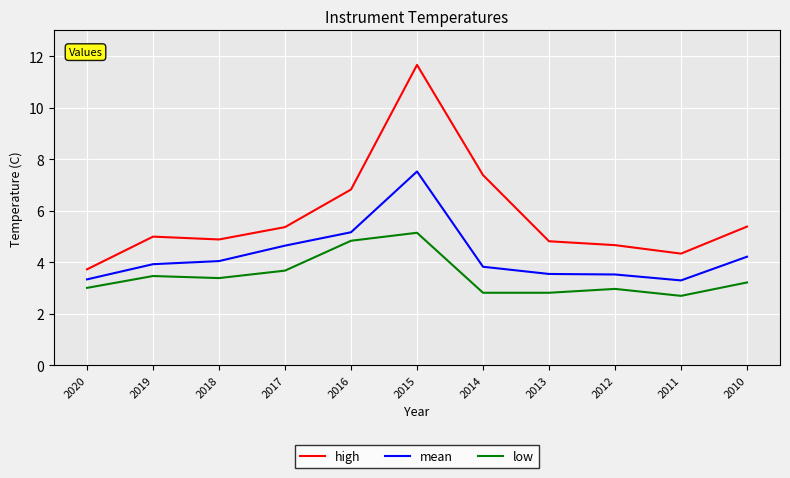

True or false: mean and low intersect in this chart.

False